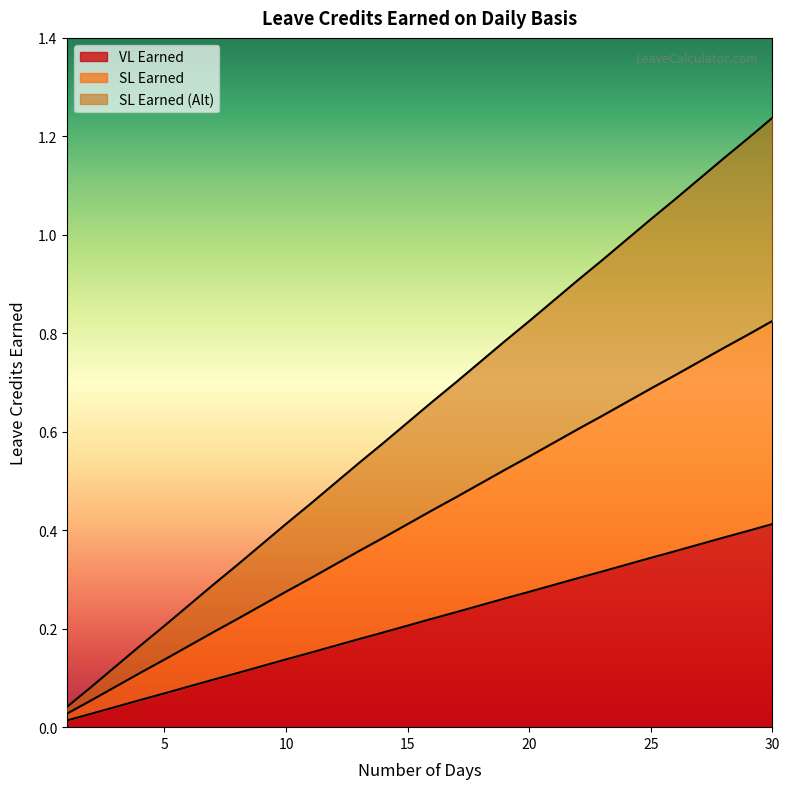

What is the approximate value of SL Earned at 28?

0.8